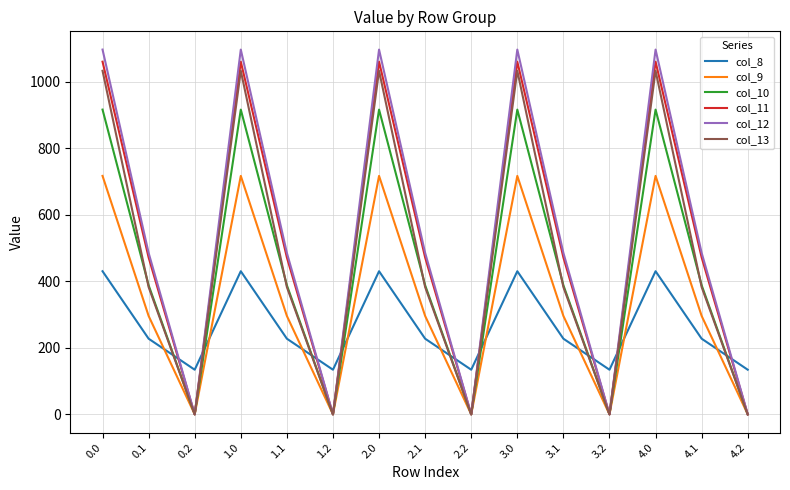

How many lines are shown in the chart?

6